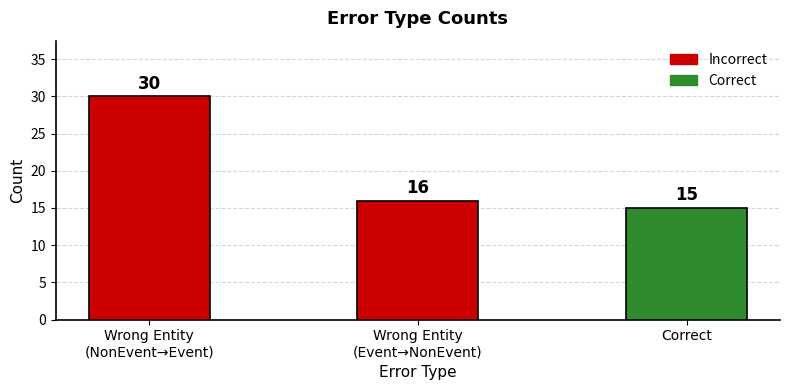

Where is the data nearest to the value 22?

Wrong Entity
(Event→NonEvent)